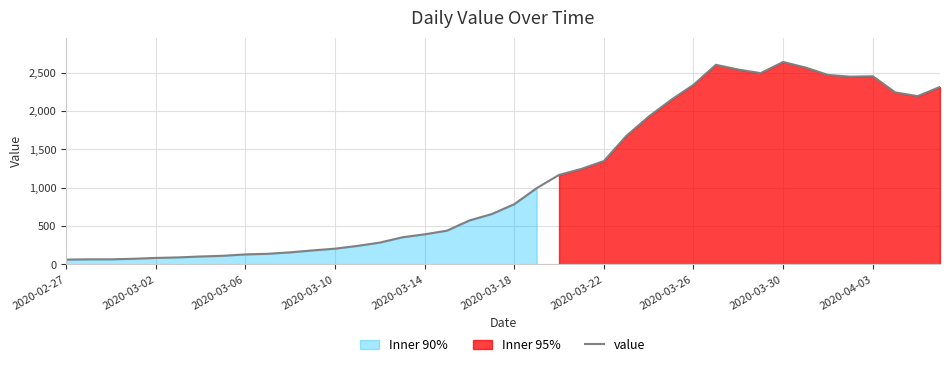

The chart shows a value of 219 at 2020-03-06. True or false?

False